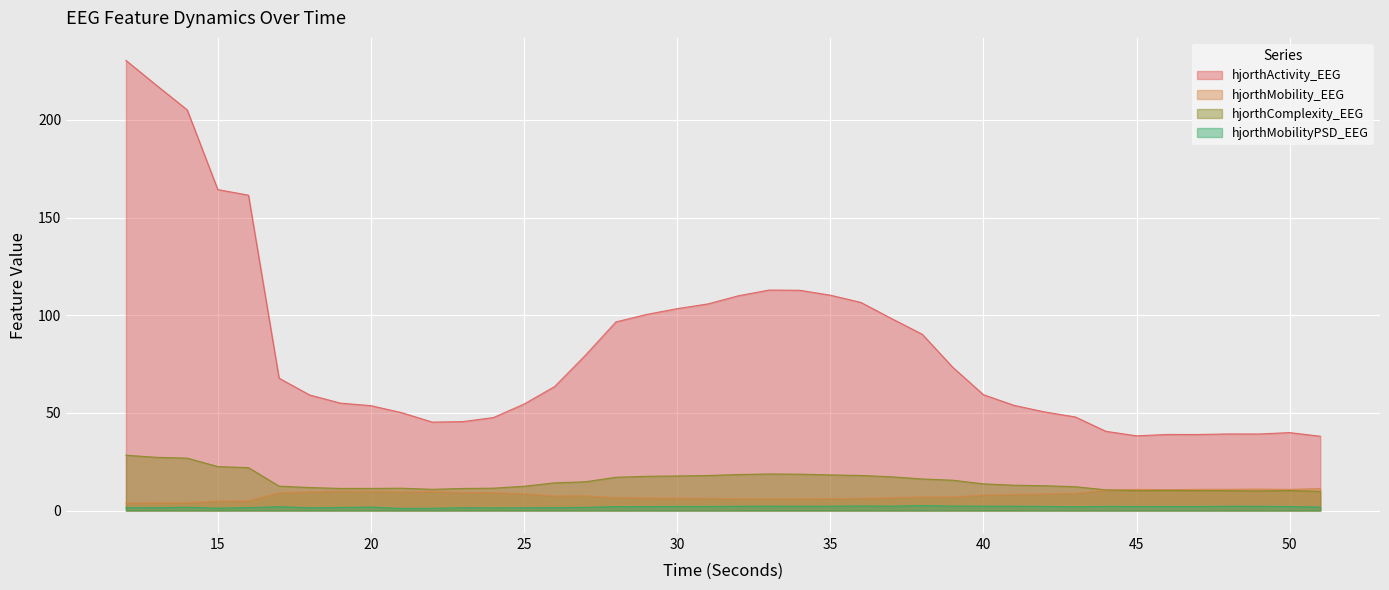

True or false: hjorthActivity_EEG and hjorthMobility_EEG intersect in this chart.

False